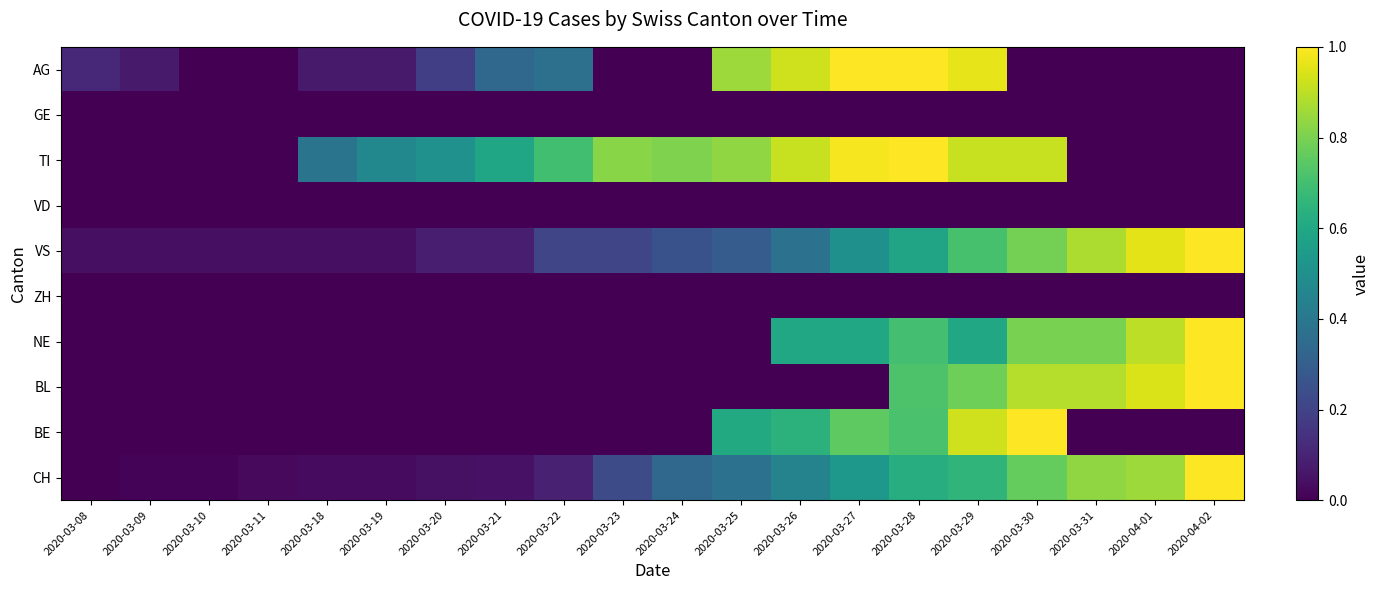

Which series has the largest total across all categories?

TI